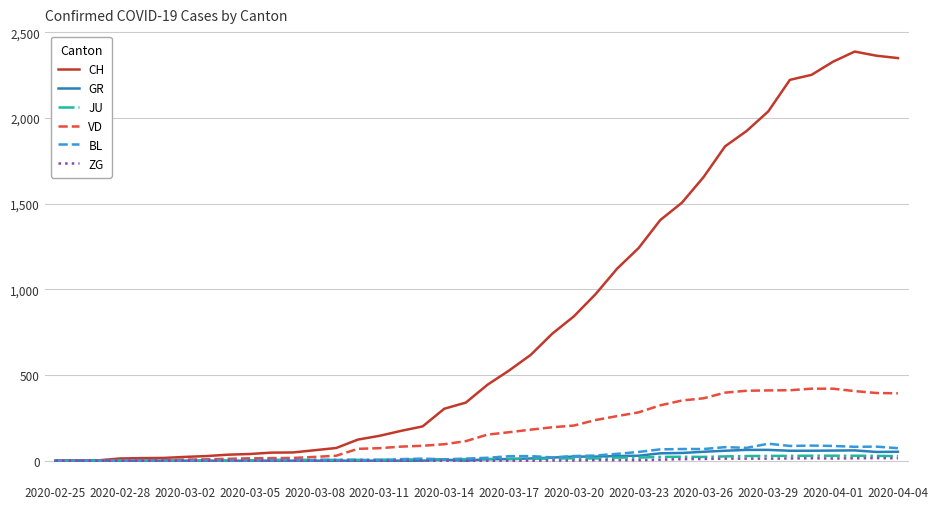

Which series has the largest total across all categories?

CH